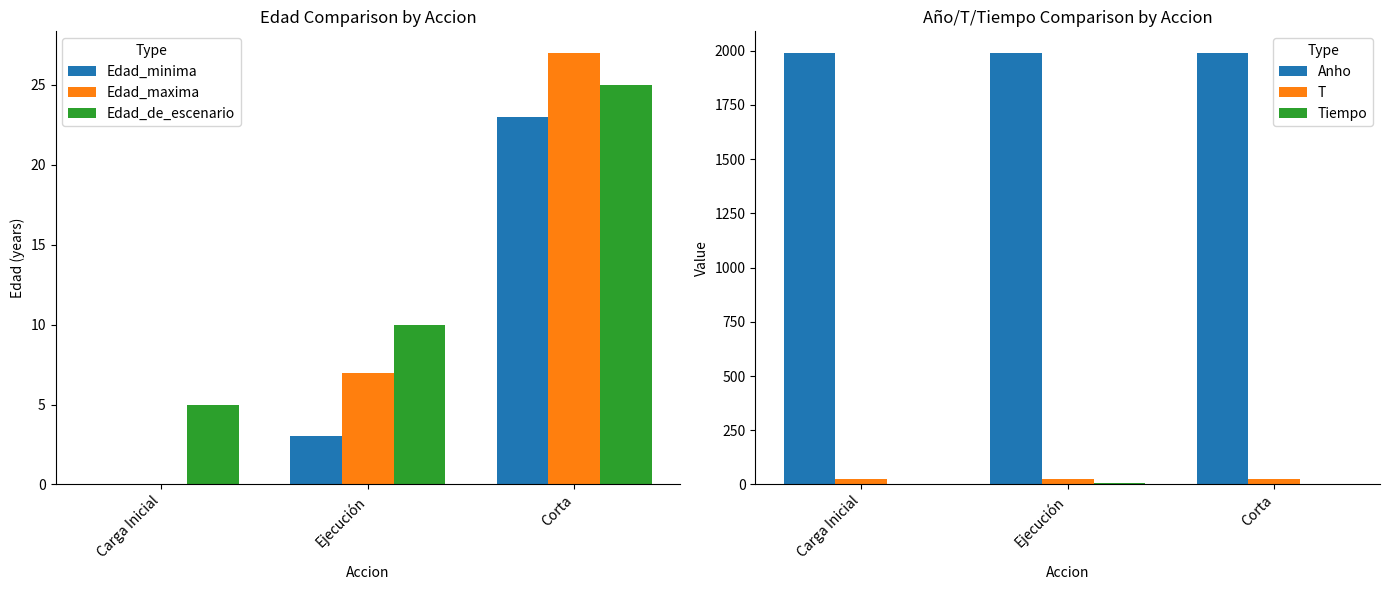

What is the spread (max minus min) of values at Corta?

1990